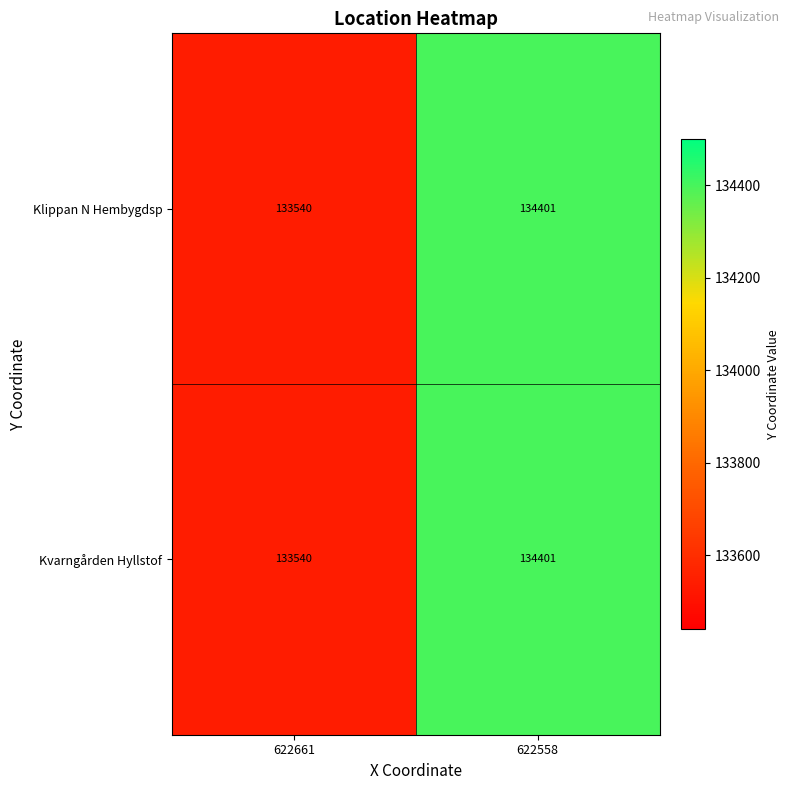

Reading left to right, extract all data points from this chart.

Klippan N Hembygdsp: 622661=133540	622558=134401
Kvarngården Hyllstof: 622661=133540	622558=134401